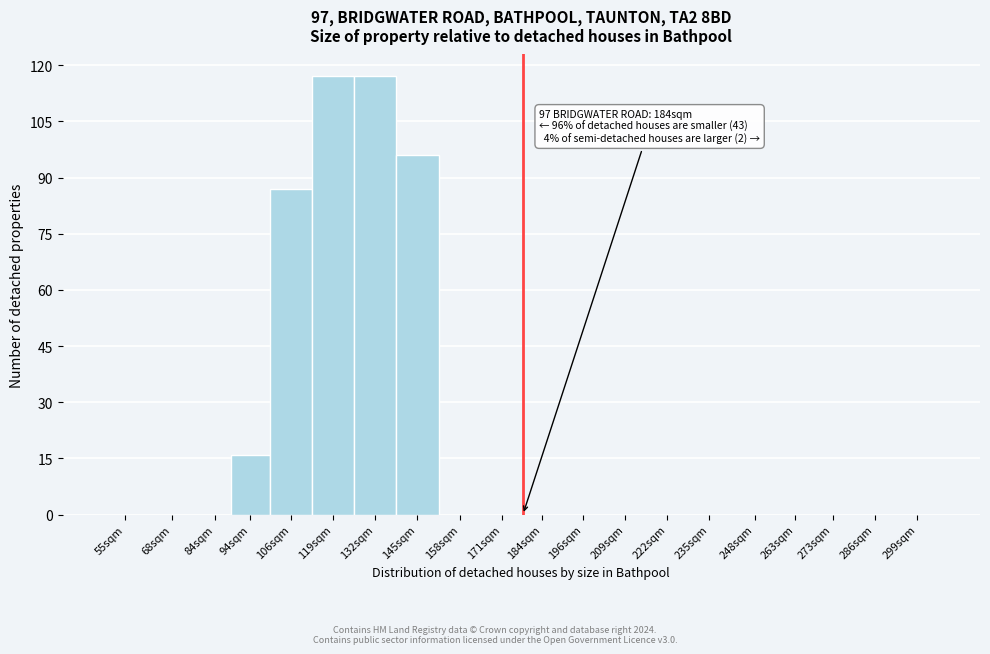

Reading left to right, transcribe all the data shown in this chart.

55sqm=0	68sqm=0	84sqm=0	94sqm=16	106sqm=87	119sqm=117	132sqm=117	145sqm=96	158sqm=0	171sqm=0	184sqm=0	196sqm=0	209sqm=0	222sqm=0	235sqm=0	248sqm=0	263sqm=0	273sqm=0	286sqm=0	299sqm=0